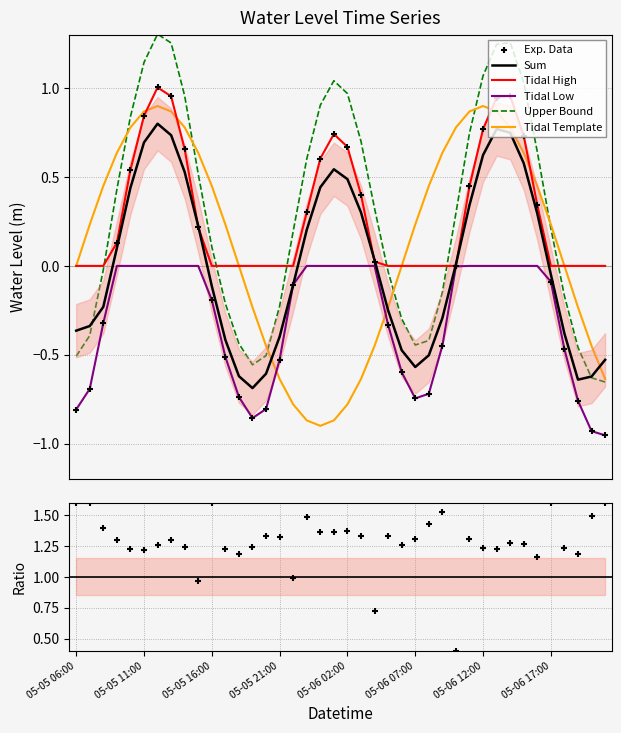

What is the change in value from 05-05 19:00 to 05-06 09:00?

+0.4